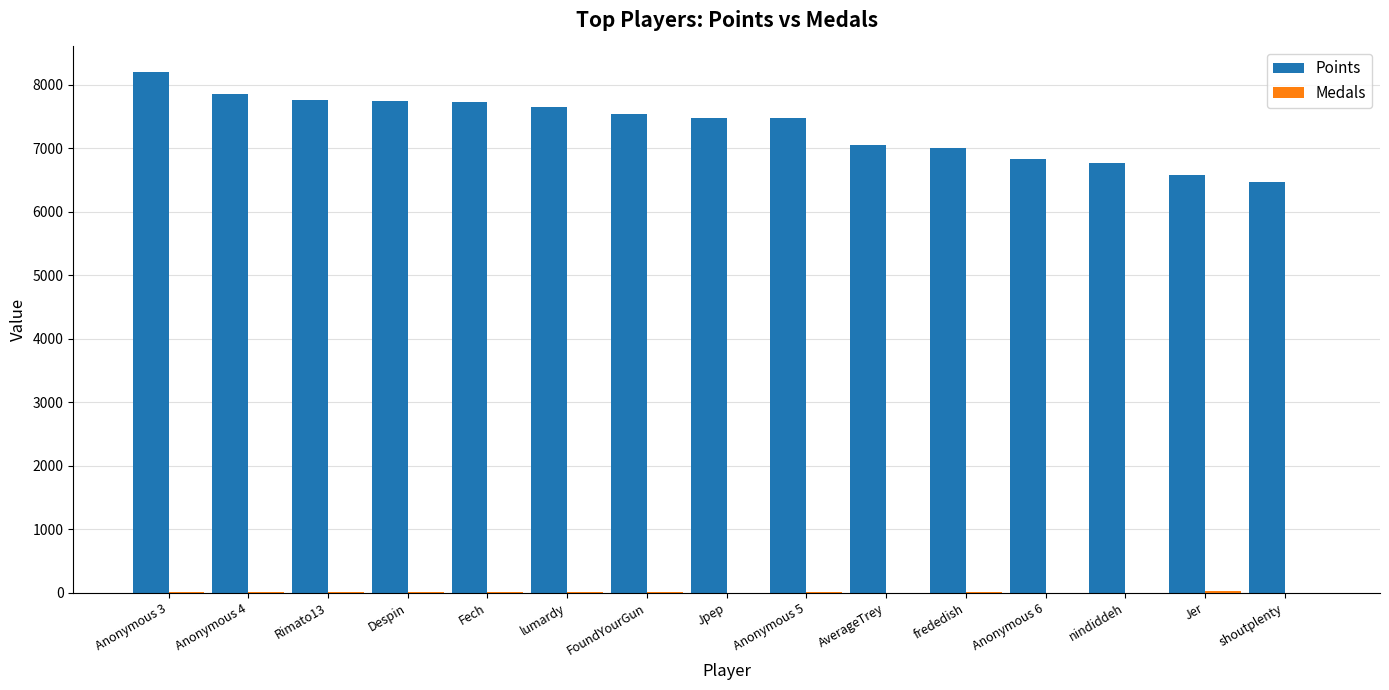

Which series has the largest total across all categories?

Points